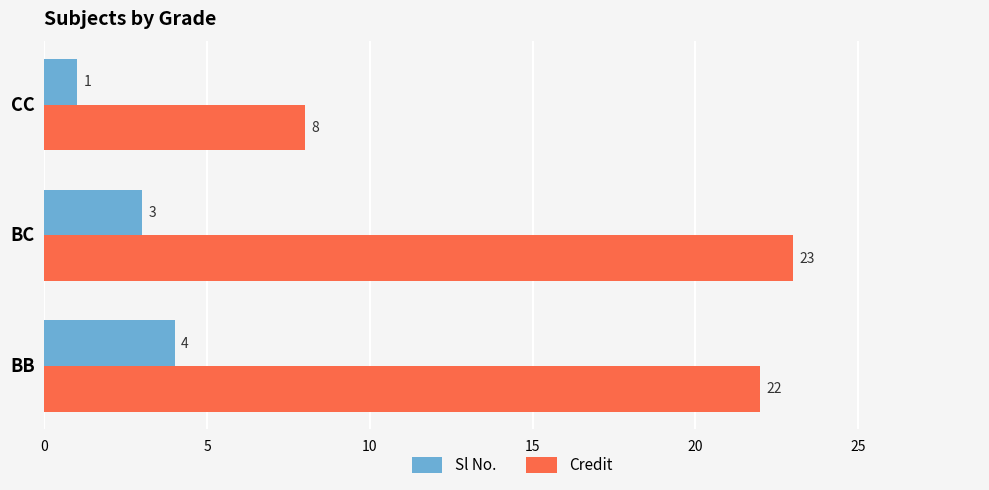

Which series has the largest total across all categories?

Credit